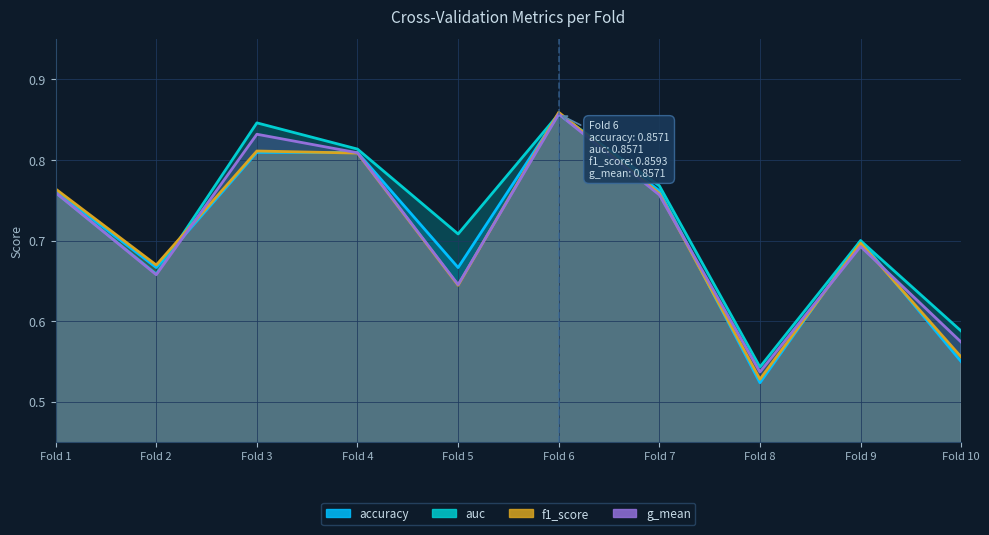

True or false: g_mean and auc cross at least once.

False